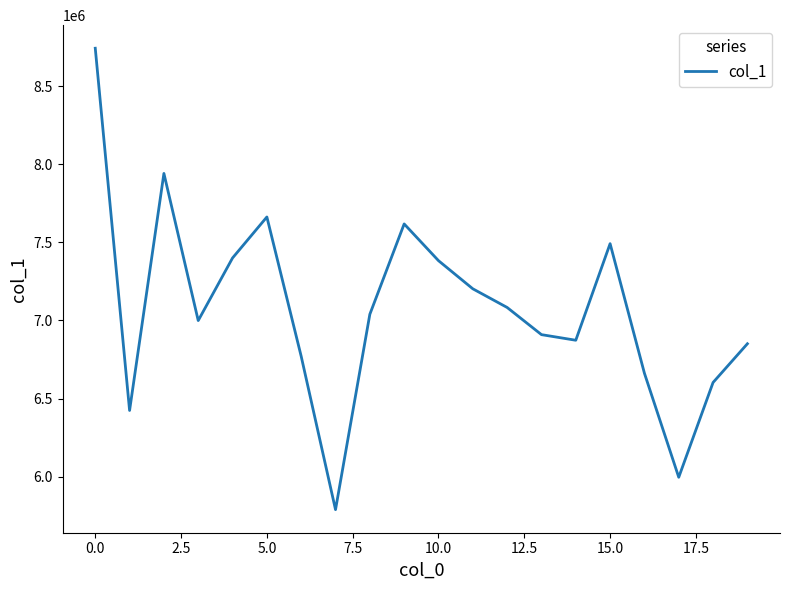

What is the minimum value shown in the chart?

5789708